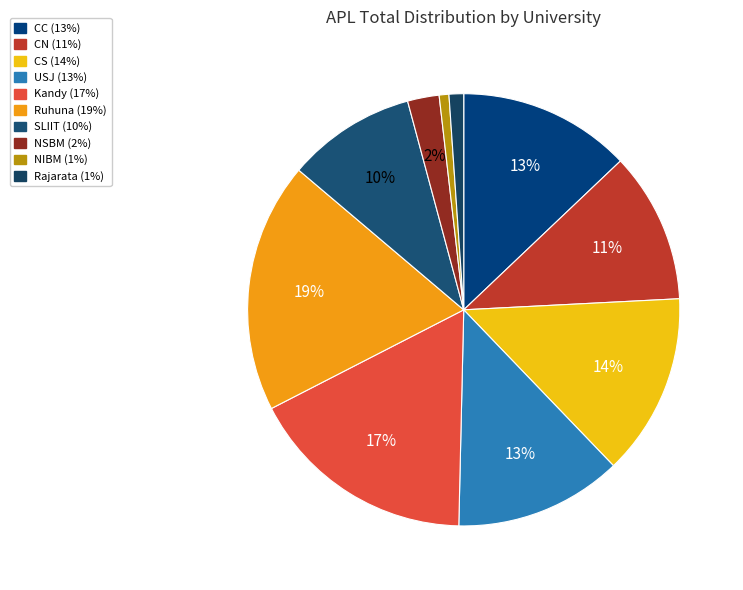

Does SLIIT account for over 50% of the chart?

No